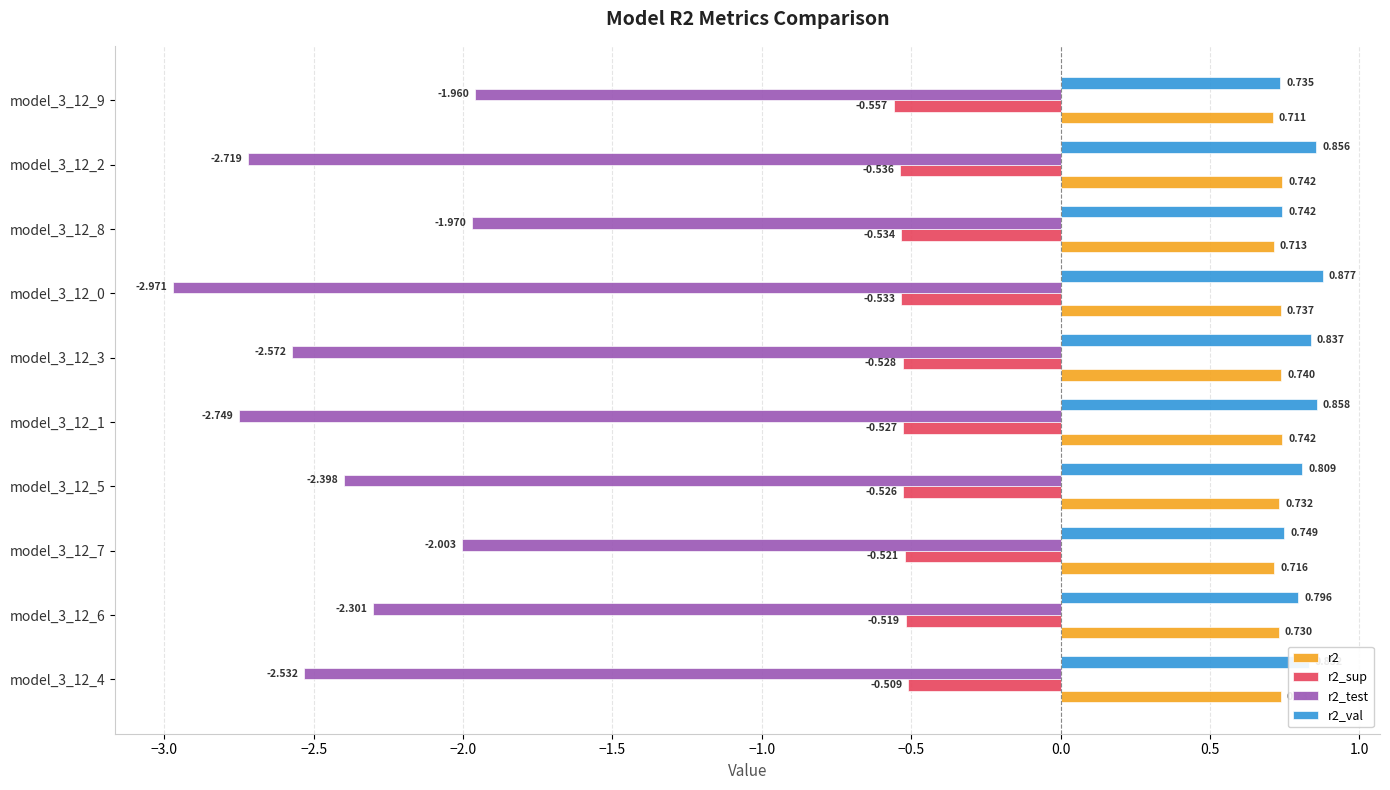

What is the label of the 7th bar from the right?

model_3_12_5